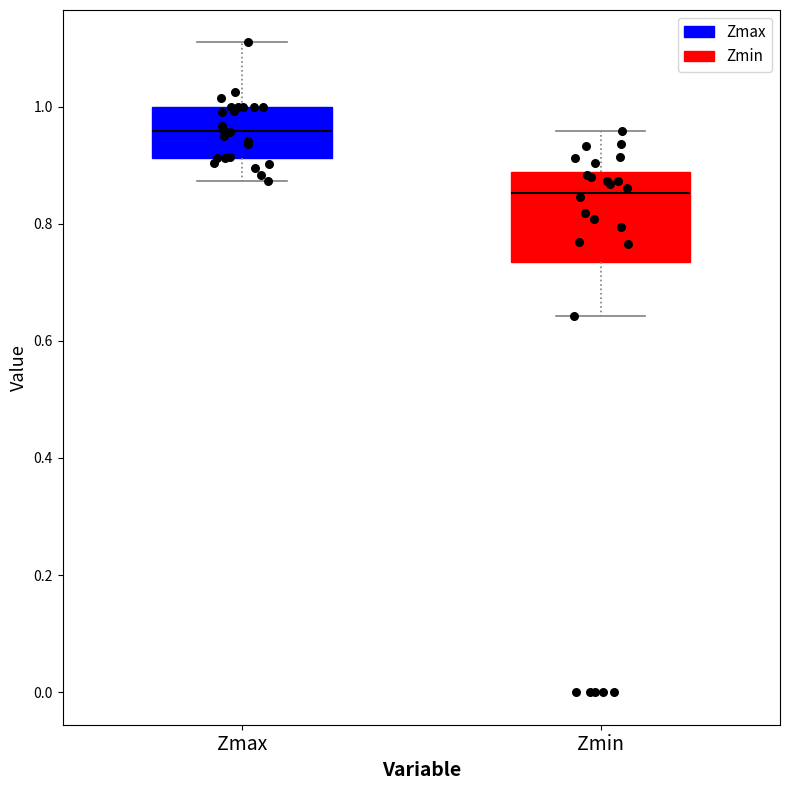

Reading left to right, transcribe this box plot: for each box, give where its median line is, the range the box spans, and where its two whiskers end, as read against the y-axis. The values are not printed on the chart, so give them approximately, as read against the axis.

Zmax: median 0.96, box 0.92 to 1.00, whiskers 0.88 to 1.10
Zmin: median 0.86, box 0.74 to 0.88, whiskers 0.64 to 0.96